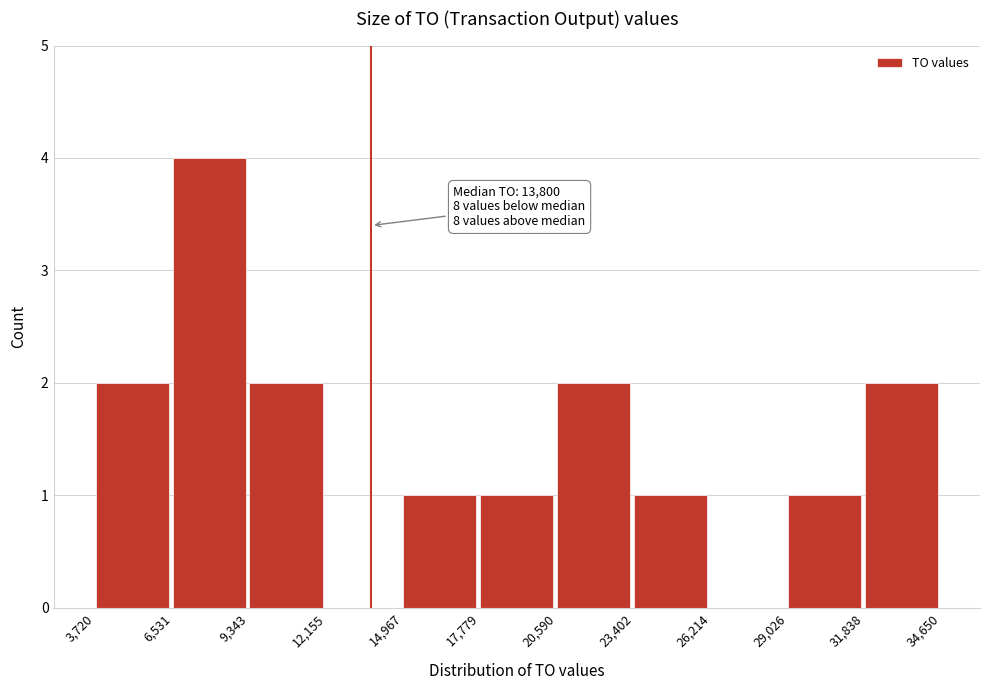

Over which range of the x-axis is the bar tallest?

6,531 to 9,343